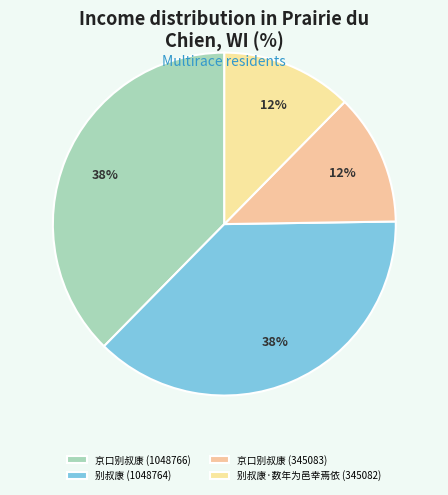

Rank the categories by value from lowest to highest.

别叔康·数年为邑幸焉依 (345082), 京口别叔康 (345083), 别叔康 (1048764), 京口别叔康 (1048766)